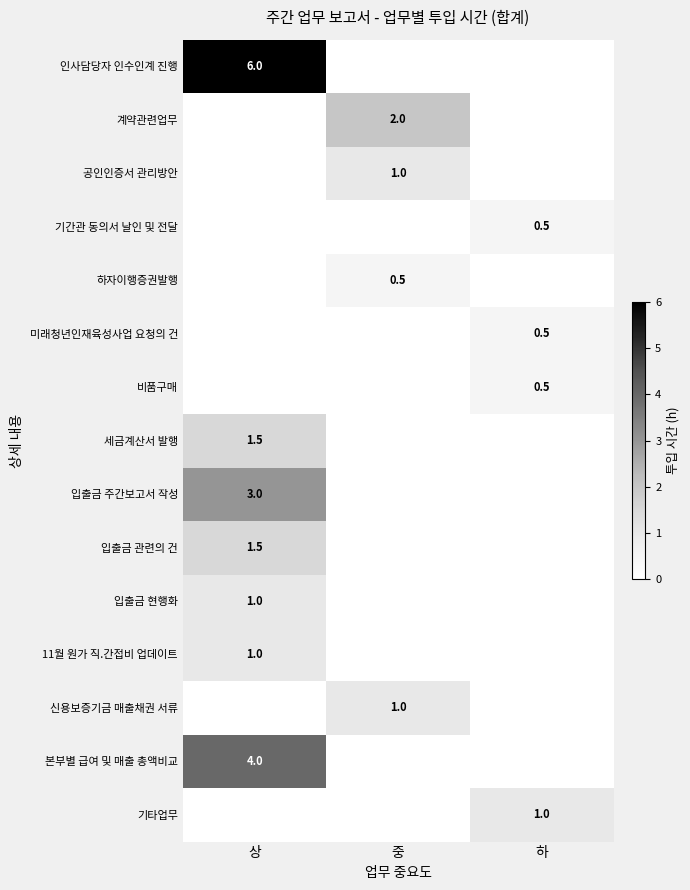

How many data points does each series have?

3